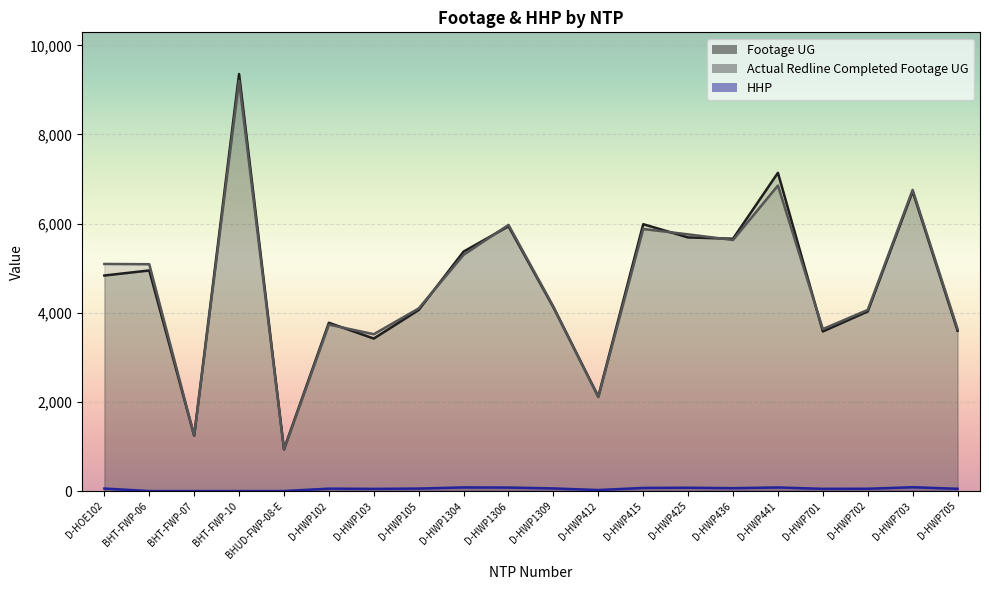

Reading left to right, transcribe all the data shown in this chart.

Footage UG: D-HOE102=4836	BHT-FWP-06=4949	BHT-FWP-07=1242	BHT-FWP-10=9356	BHUD-FWP-08-E=939	D-HWP102=3775	D-HWP103=3422	D-HWP105=4063	D-HWP1304=5373	D-HWP1306=5941	D-HWP1309=4122	D-HWP412=2121	D-HWP415=5987	D-HWP425=5690	D-HWP436=5661	D-HWP441=7140	D-HWP701=3581	D-HWP702=4030	D-HWP703=6723	D-HWP705=3597
Actual Redline Completed Footage UG: D-HOE102=5095	BHT-FWP-06=5089	BHT-FWP-07=1243	BHT-FWP-10=9202	BHUD-FWP-08-E=928	D-HWP102=3734	D-HWP103=3519	D-HWP105=4097	D-HWP1304=5300	D-HWP1306=5972	D-HWP1309=4138	D-HWP412=2106	D-HWP415=5879	D-HWP425=5759	D-HWP436=5633	D-HWP441=6854	D-HWP701=3634	D-HWP702=4064	D-HWP703=6757	D-HWP705=3636
HHP: D-HOE102=56	BHT-FWP-06=0	BHT-FWP-07=0	BHT-FWP-10=0	BHUD-FWP-08-E=0	D-HWP102=54	D-HWP103=49	D-HWP105=56	D-HWP1304=82	D-HWP1306=79	D-HWP1309=59	D-HWP412=23	D-HWP415=70	D-HWP425=75	D-HWP436=65	D-HWP441=81	D-HWP701=50	D-HWP702=52	D-HWP703=86	D-HWP705=51